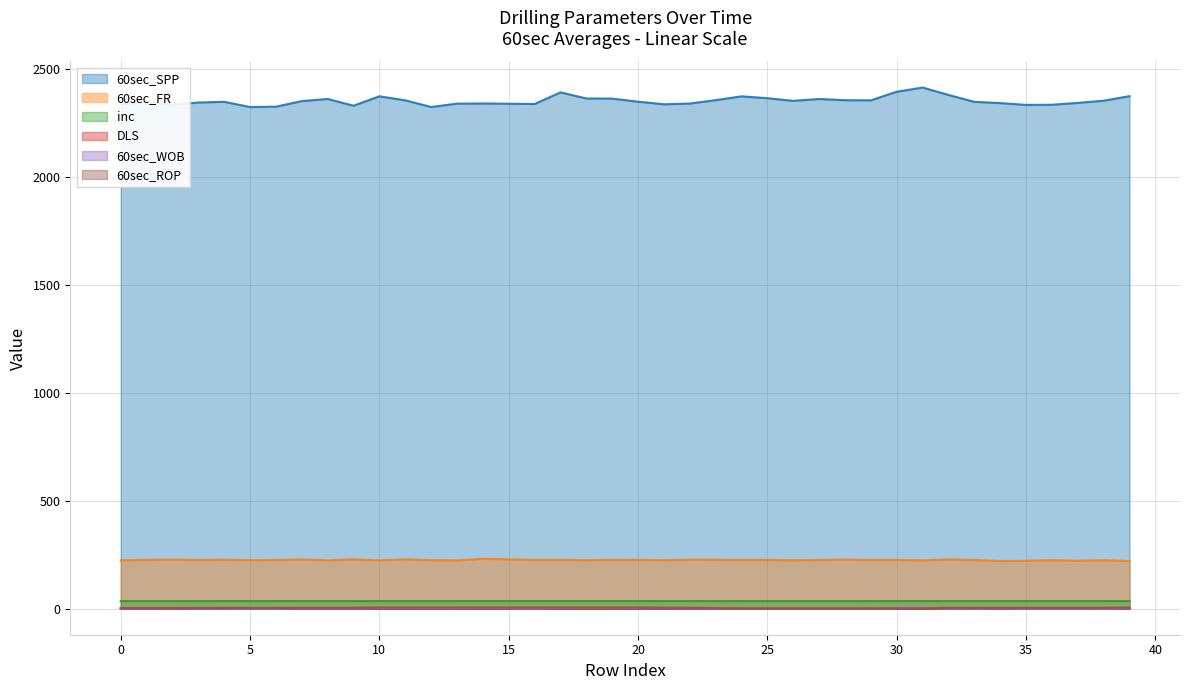

List the labels in order of DLS value, largest first.

39, 38, 35, 36, 37, 33, 34, 19, 20, 21, 22, 30, 31, 32, 17, 18, 14, 15, 16, 10, 11, 12, 13, 8, 9, 5, 6, 7, 3, 4, 0, 1, 2, 23, 29, 26, 27, 28, 24, 25